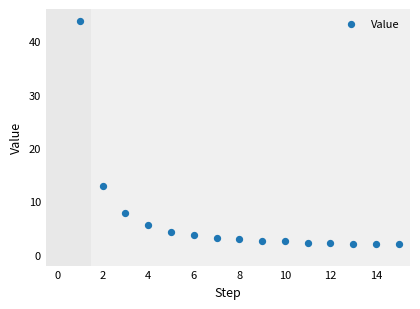

What is the range of Y values (max minus min)?

41.9